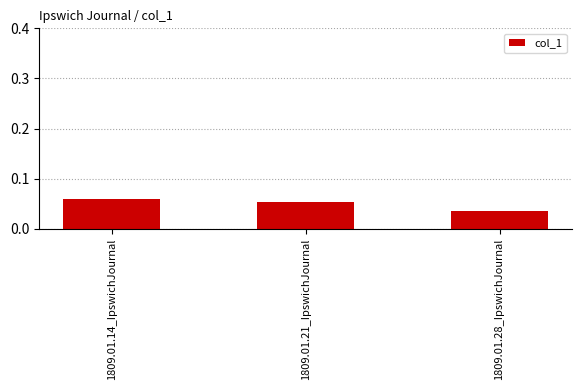

What position from the right is 1809.01.21_IpswichJournal?

2